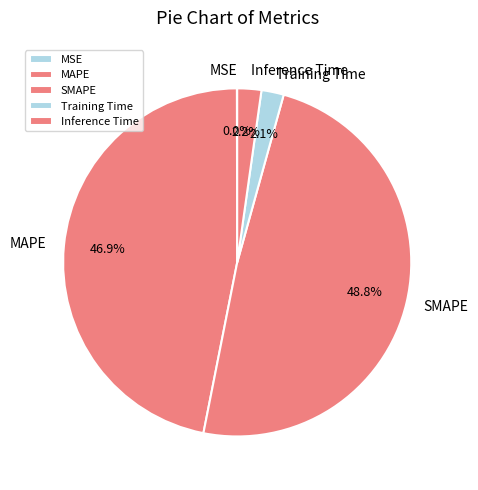

Which category has the biggest portion of the pie?

SMAPE